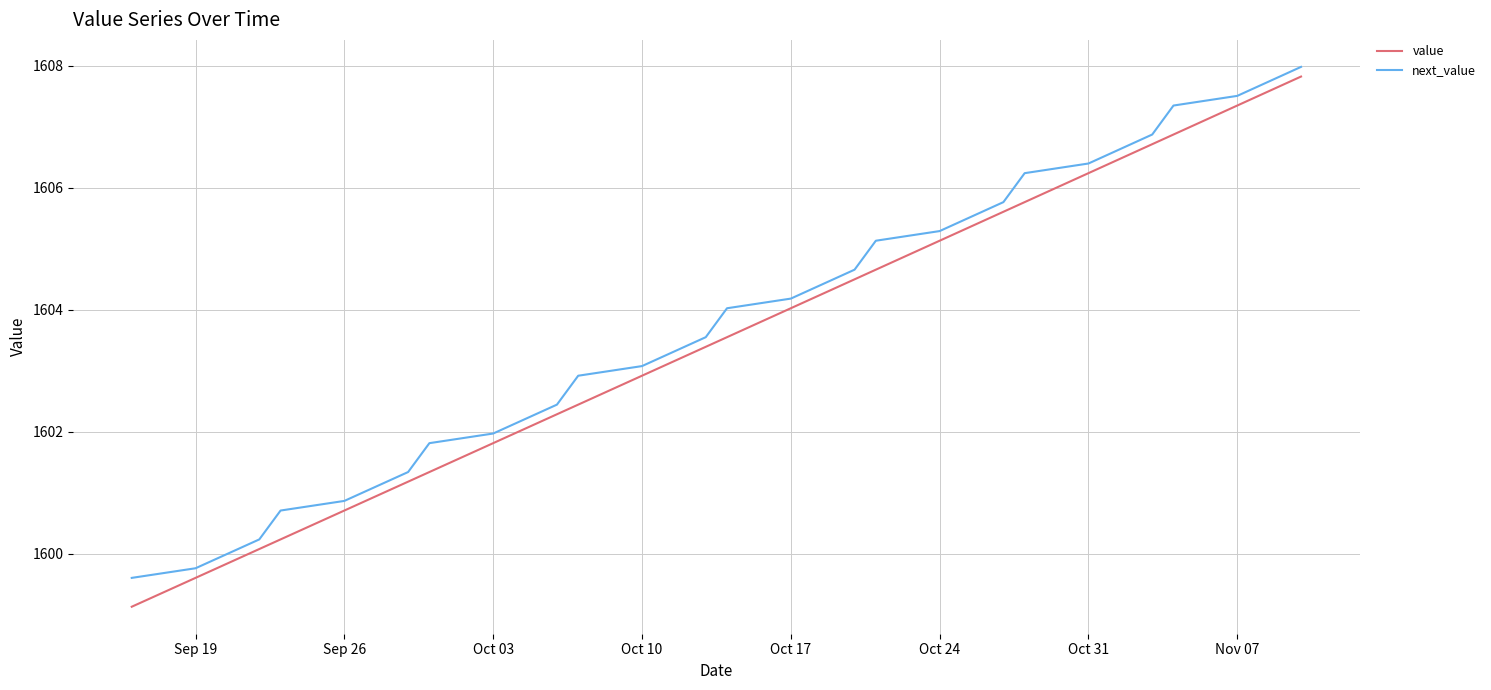

What is the maximum value shown in the chart?

1608.0